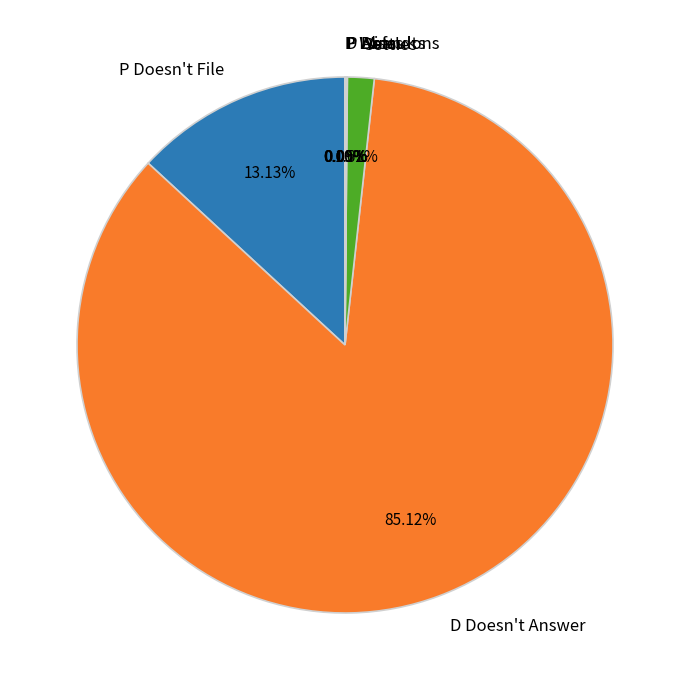

Does any single category account for the majority?

Yes